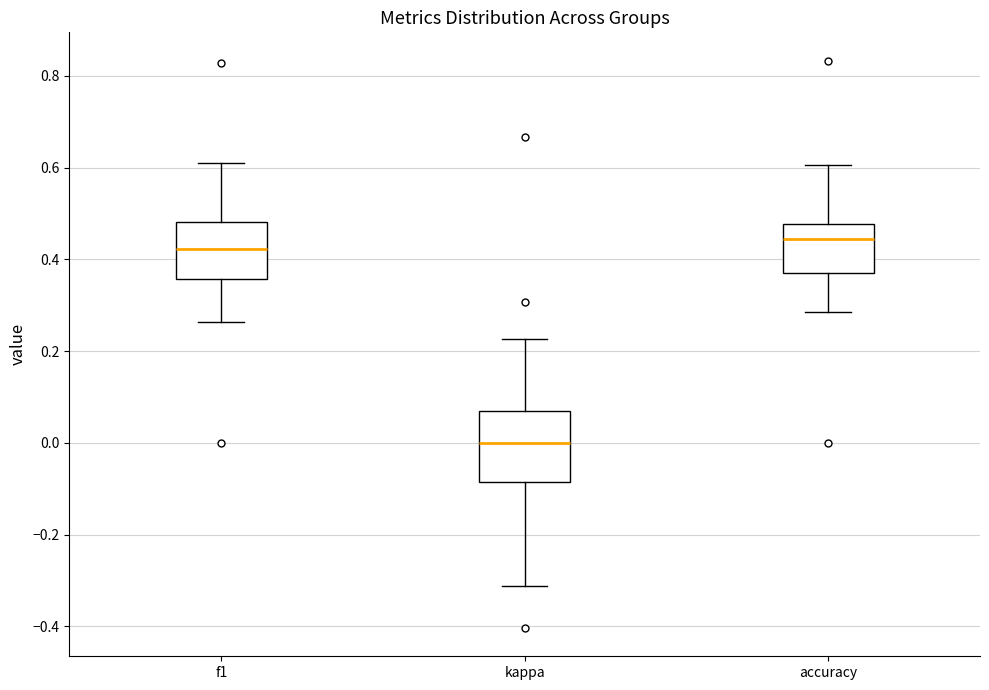

Which box has the lowest median line?

kappa